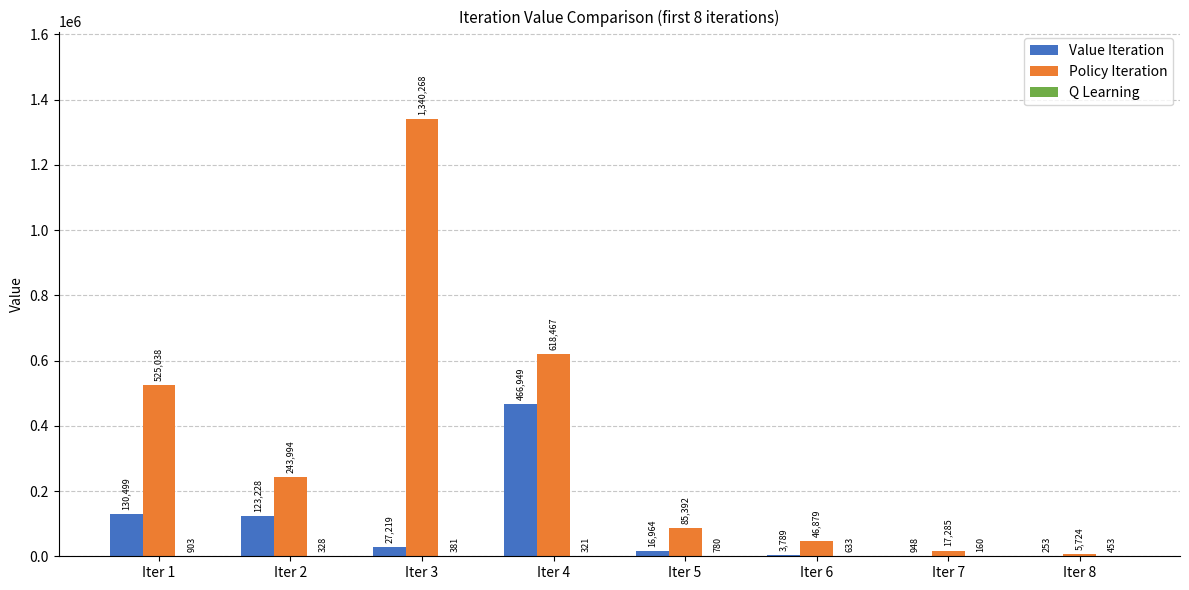

What is the total value across all series at Iter 2?

367550